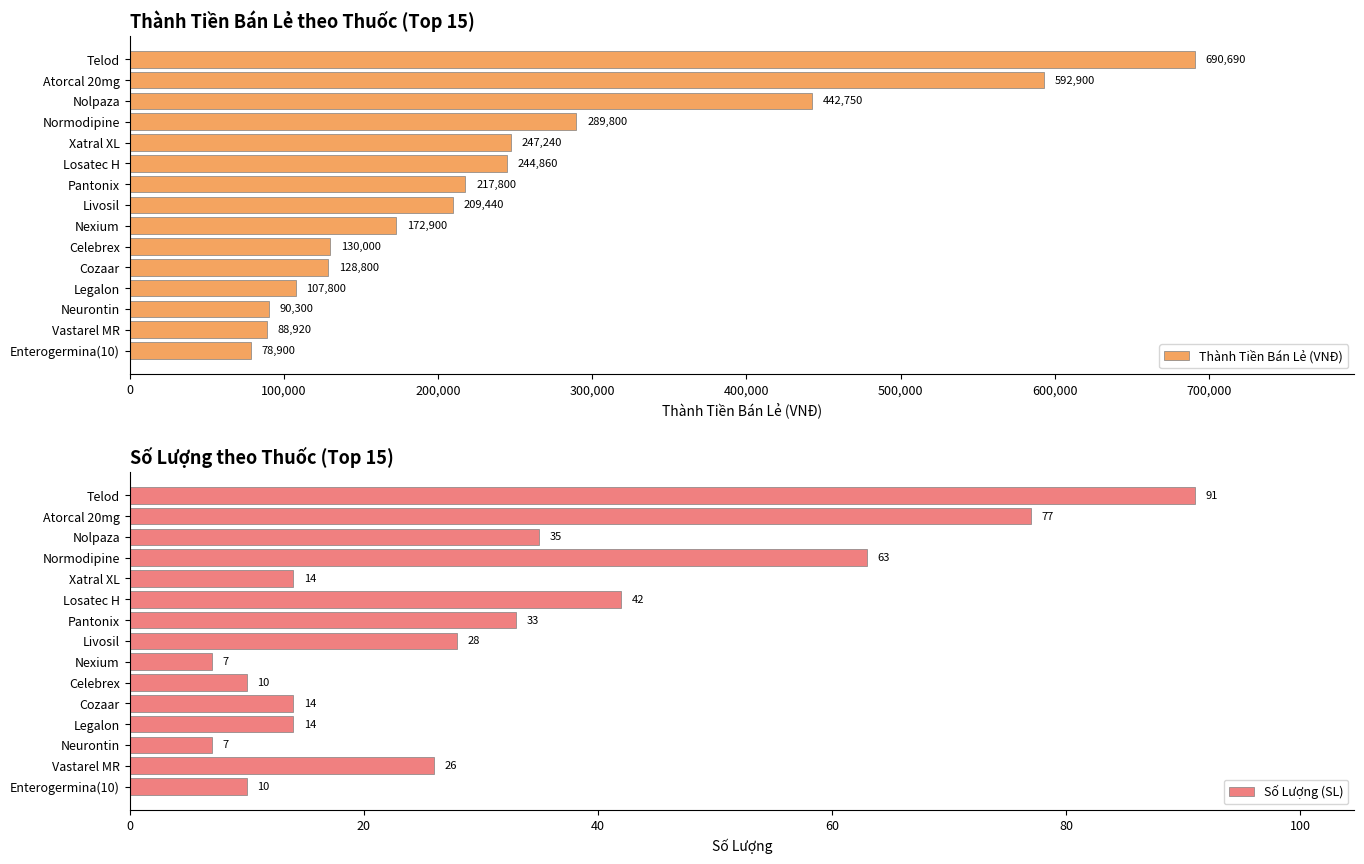

The value of Thành Tiền Bán Lẻ (VNĐ) at Legalon is 53150. True or false?

False